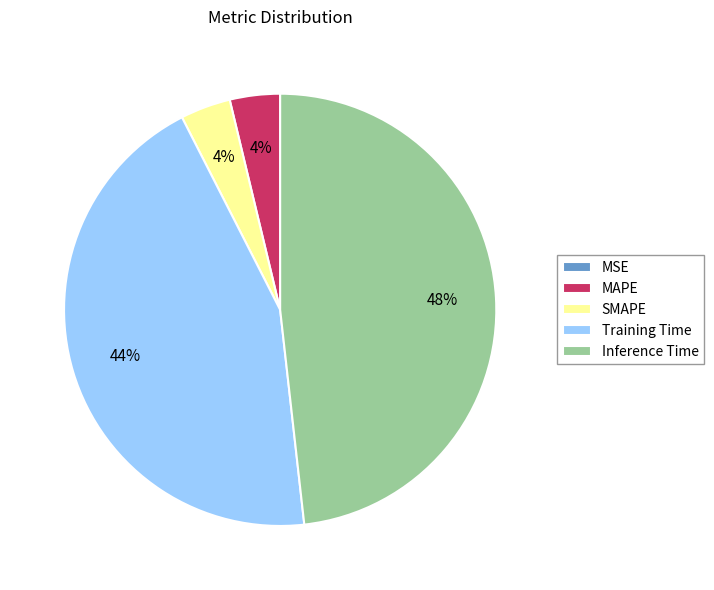

Does MAPE represent more than half of the total?

No